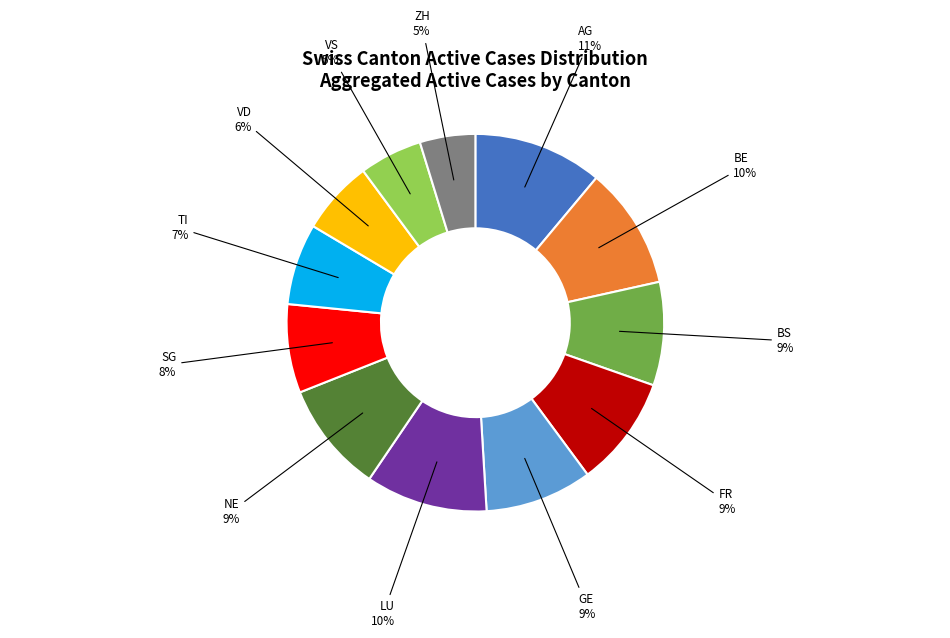

Is there a majority slice in this chart?

No